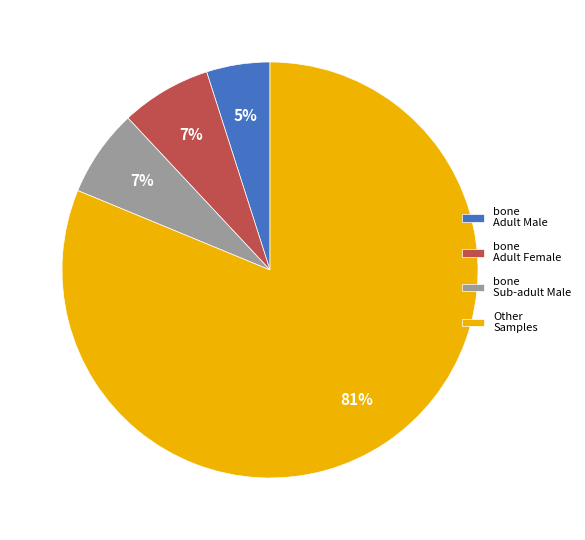

True or false: Other Samples accounts for 81% of the total.

True